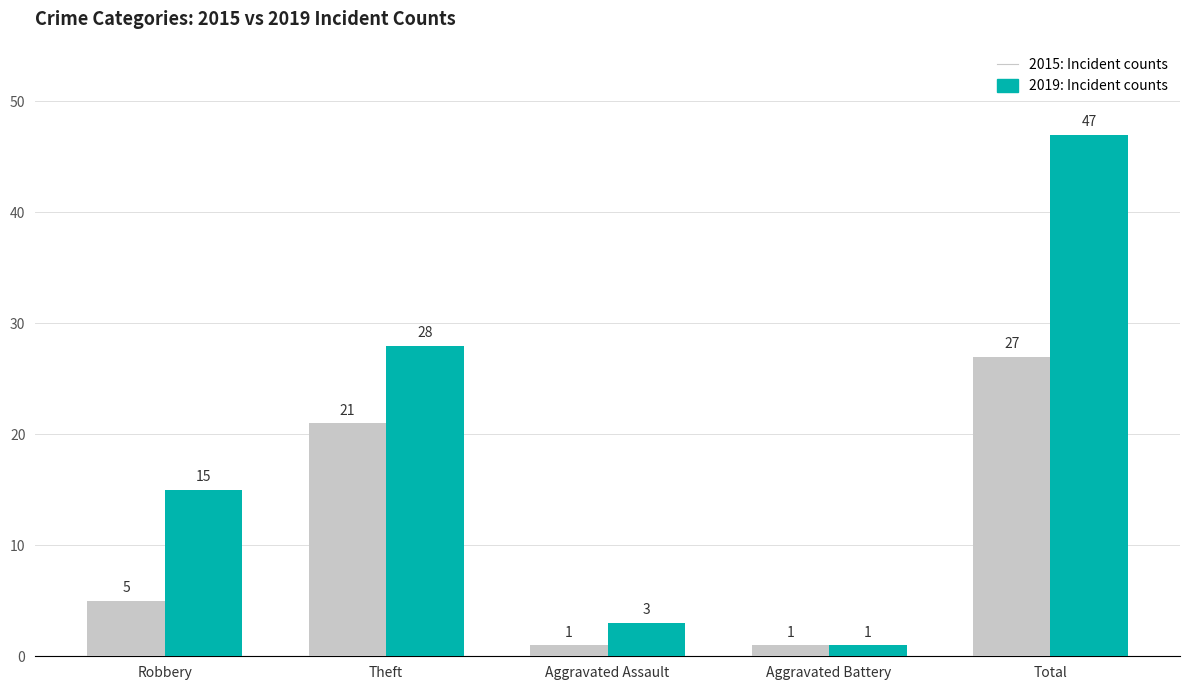

At which category is the sum across all series the highest?

Total